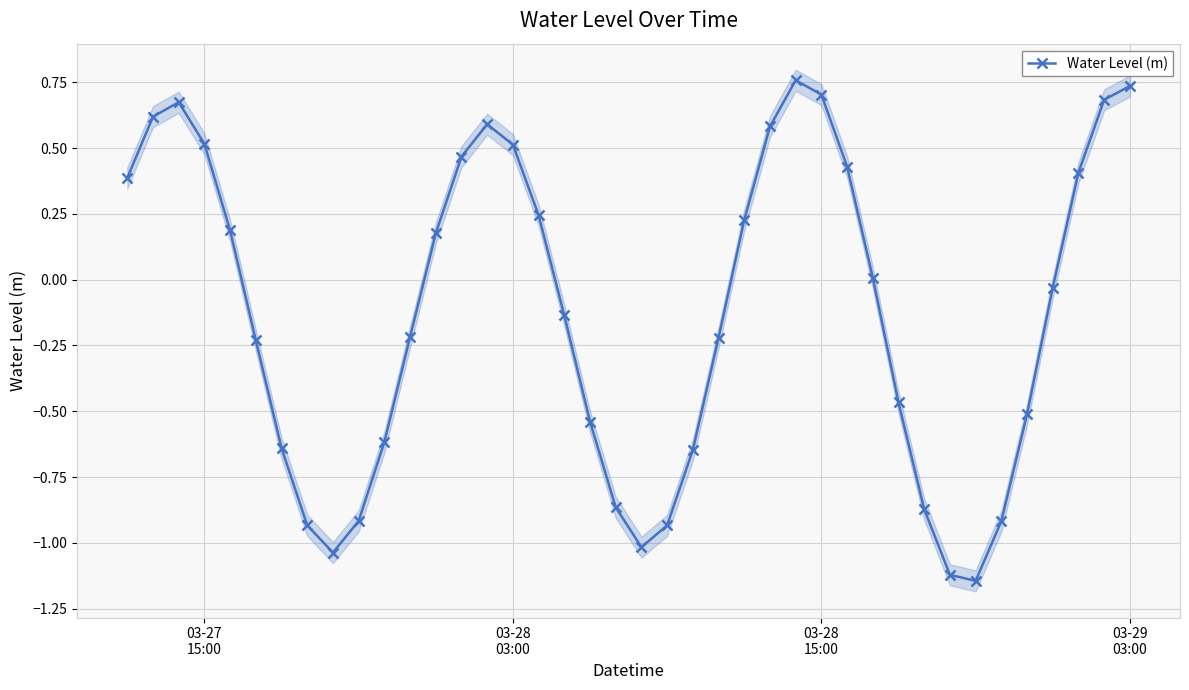

How many values exceed 0?

19